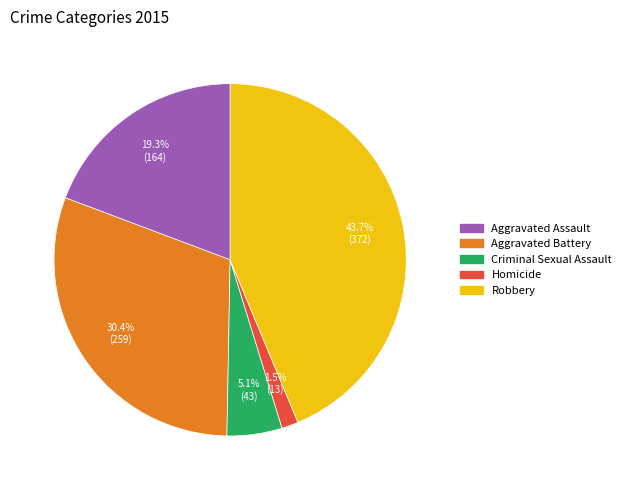

Does Aggravated Assault account for over 50% of the chart?

No